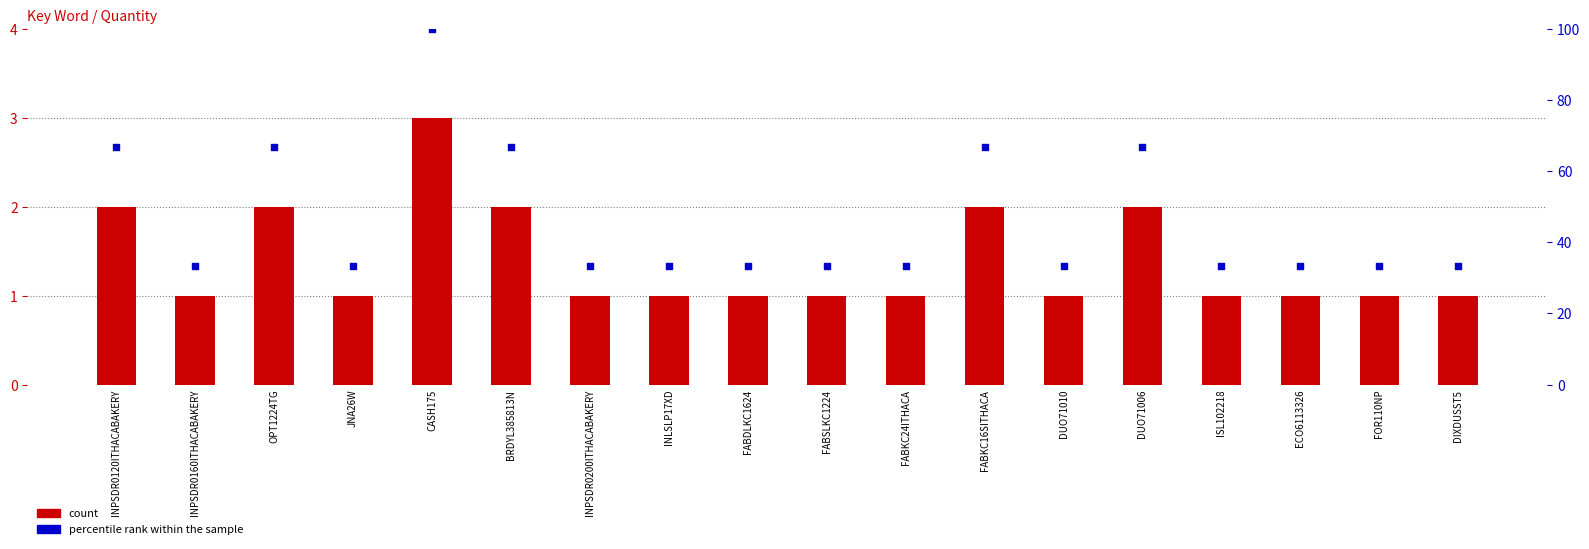

Is the value of count at INPSDR0200ITHACABAKERY greater than the value of percentile rank within the sample at FABKC24ITHACA?

No